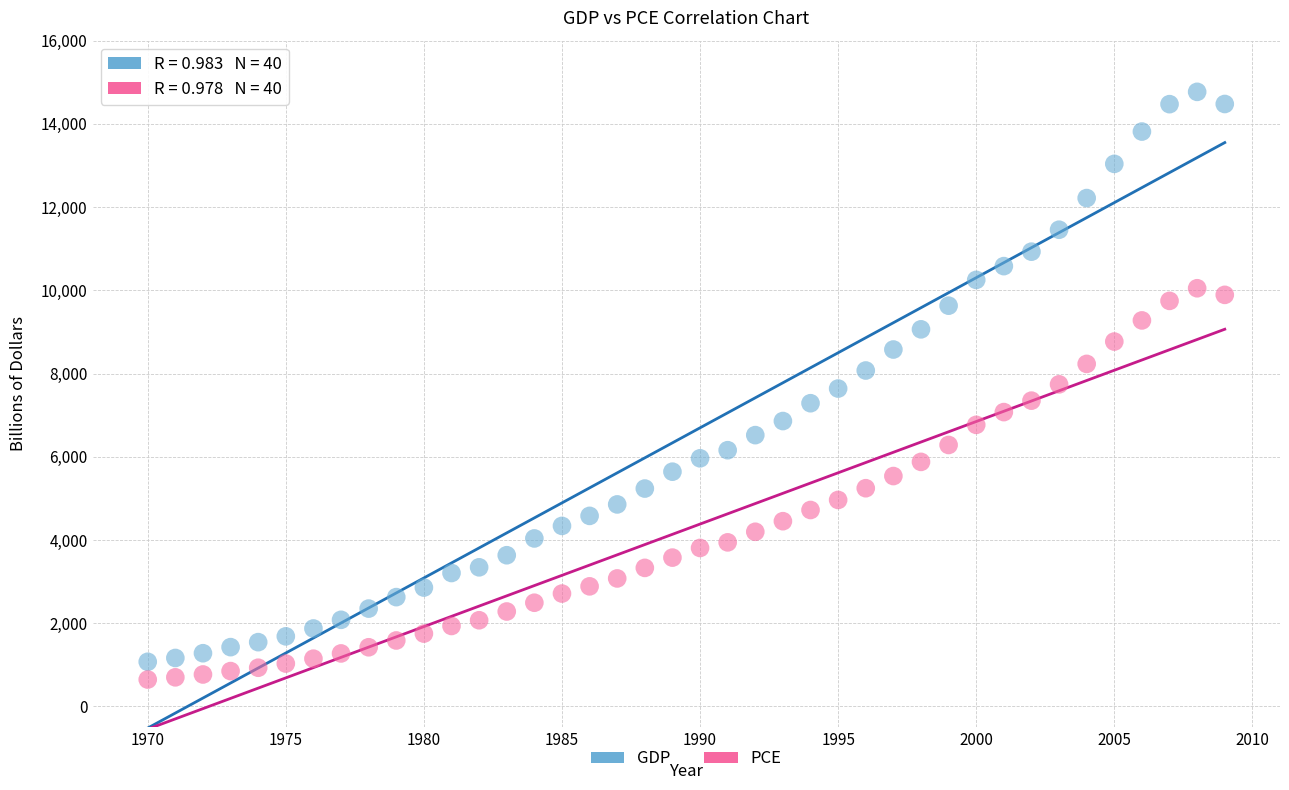

Which series reaches the maximum Y coordinate?

GDP